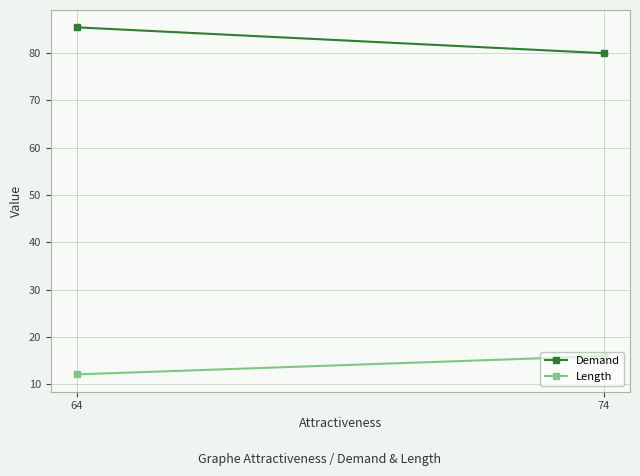

The Demand series shows 85.5 at 64. True or false?

True